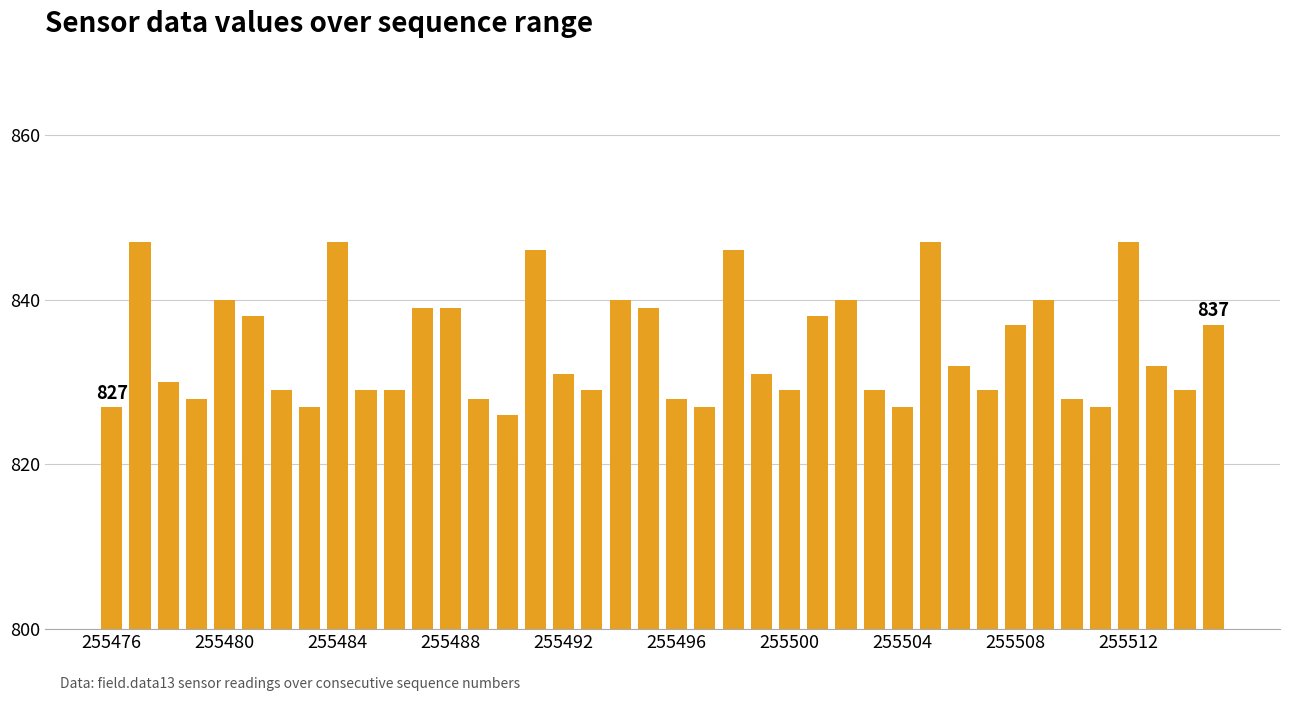

What is the minimum value shown in the chart?

826